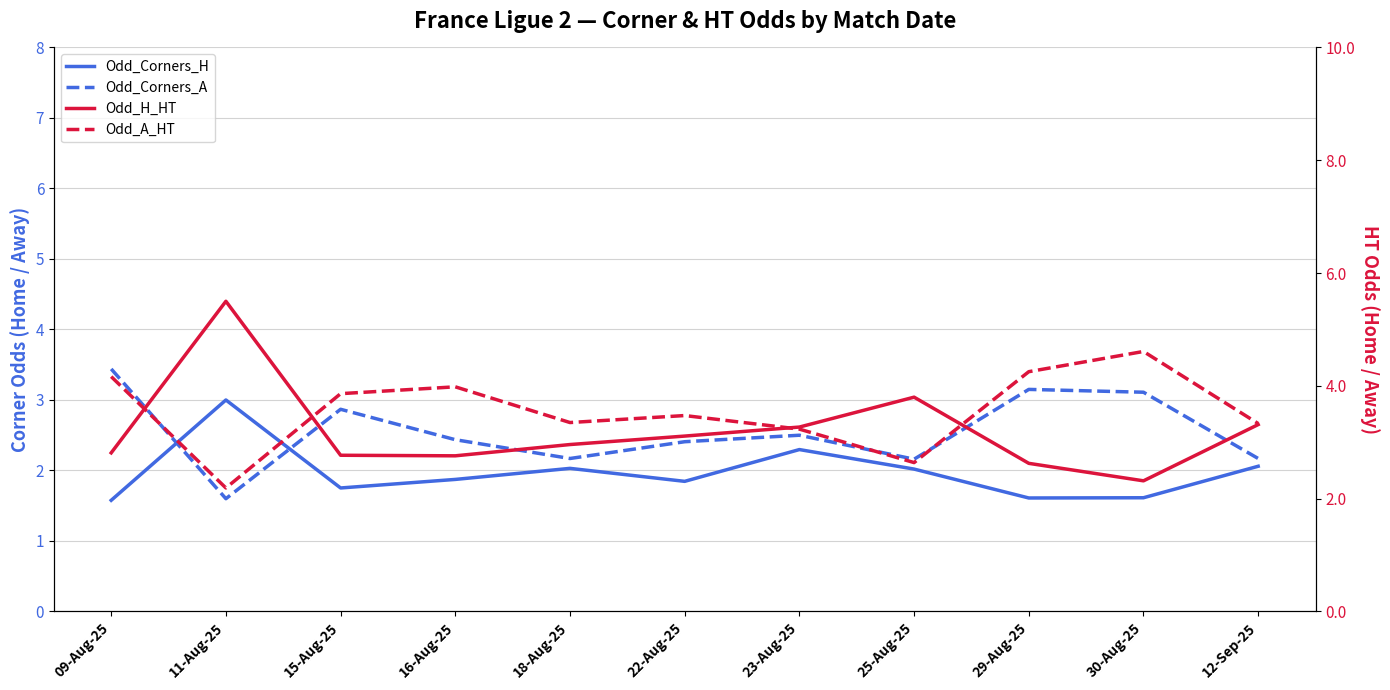

Is it true that Odd_Corners_A equals 2.9 at 15-Aug-25?

True